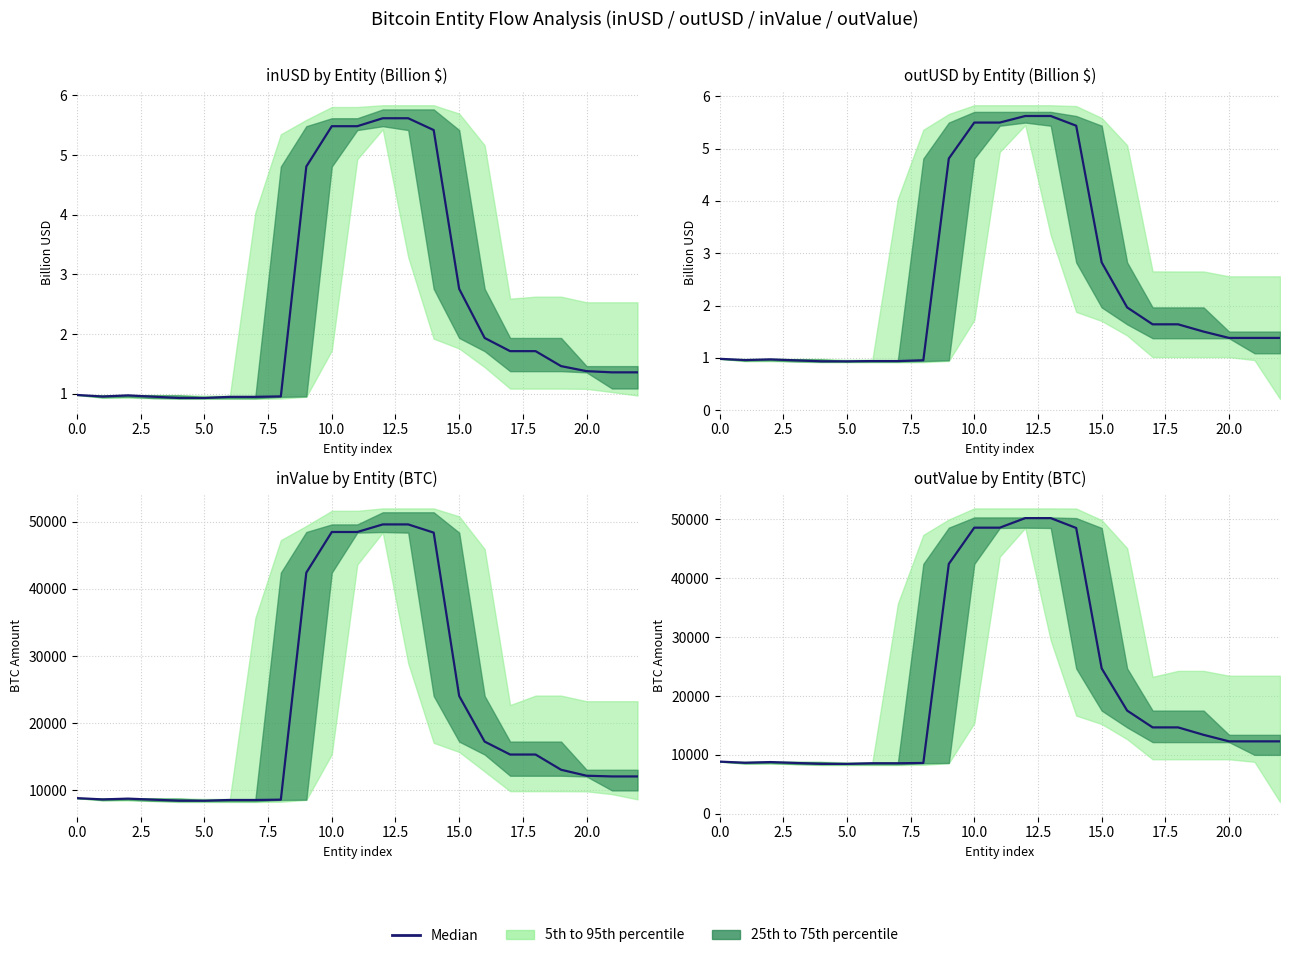

How many values are below 12293?

9